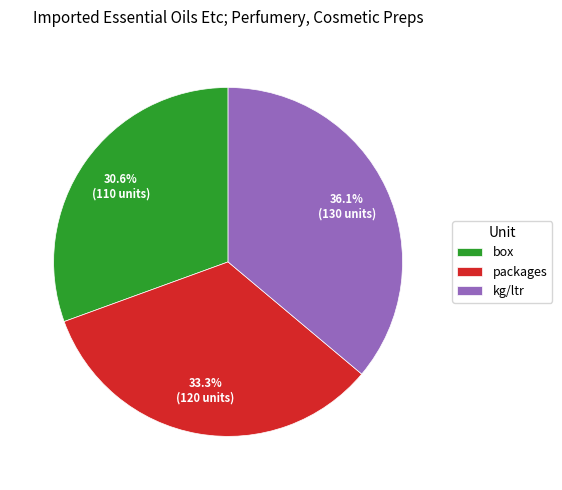

Is it true that kg/ltr is 36% of the pie?

True